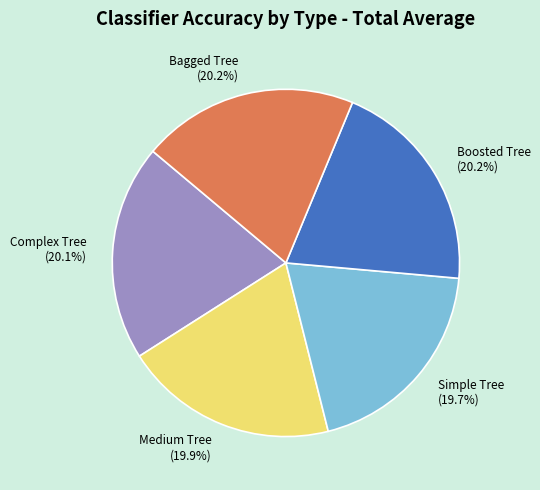

Combined, what portion of the pie is Bagged Tree and Complex Tree?

40.3%